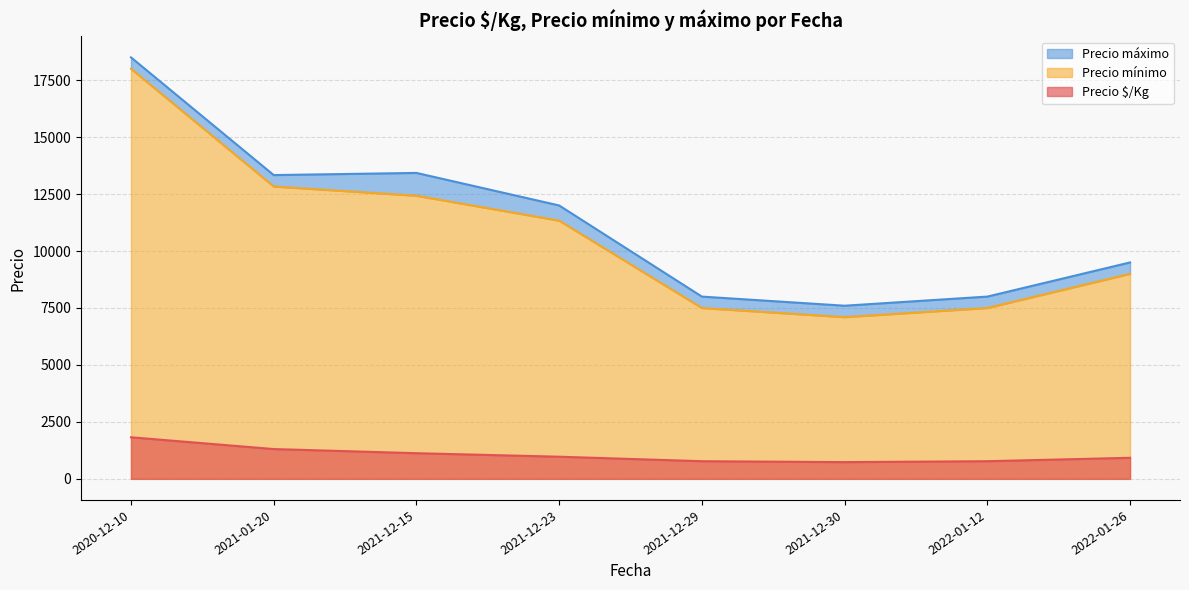

What is the lowest value of the Precio $/Kg series?

735.0